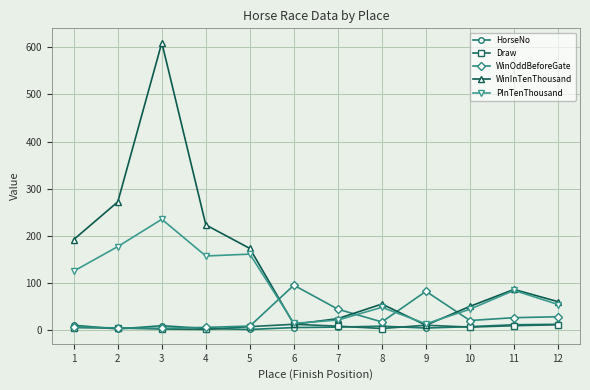

Which series changed the most between 3 and 6?

WinInTenThousand